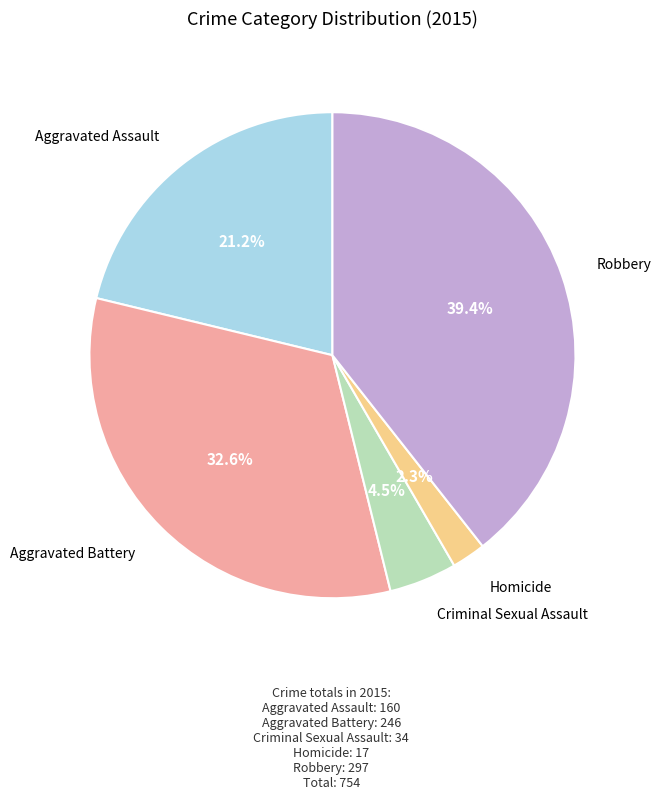

Does any single category account for the majority?

No